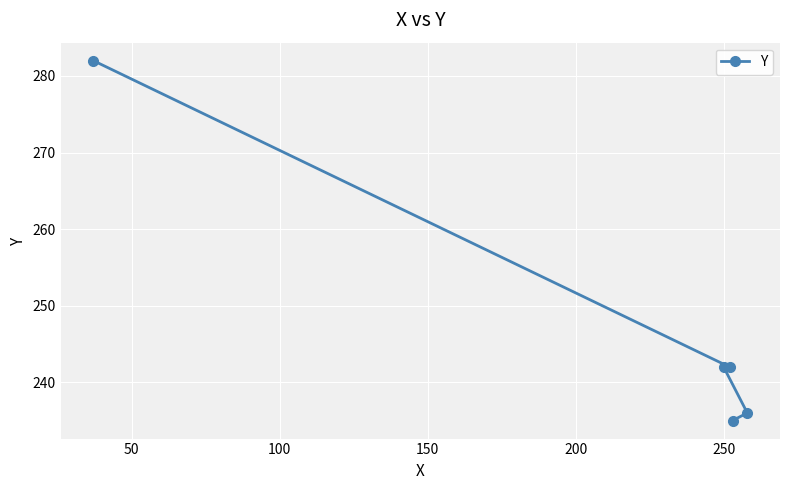

What is the sum of all values?

1237